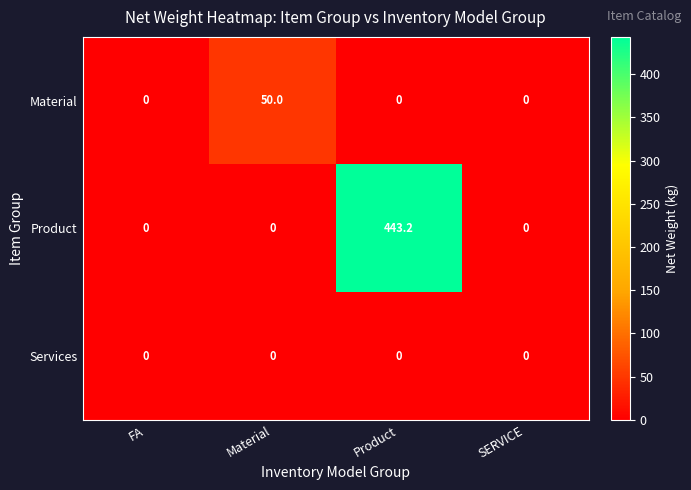

Reading left to right, transcribe all the data shown in this chart.

Material: FA=0.0	Material=50.0	Product=0.0	SERVICE=0.0
Product: FA=0.0	Material=0.0	Product=443.2	SERVICE=0.0
Services: FA=0.0	Material=0.0	Product=0.0	SERVICE=0.0